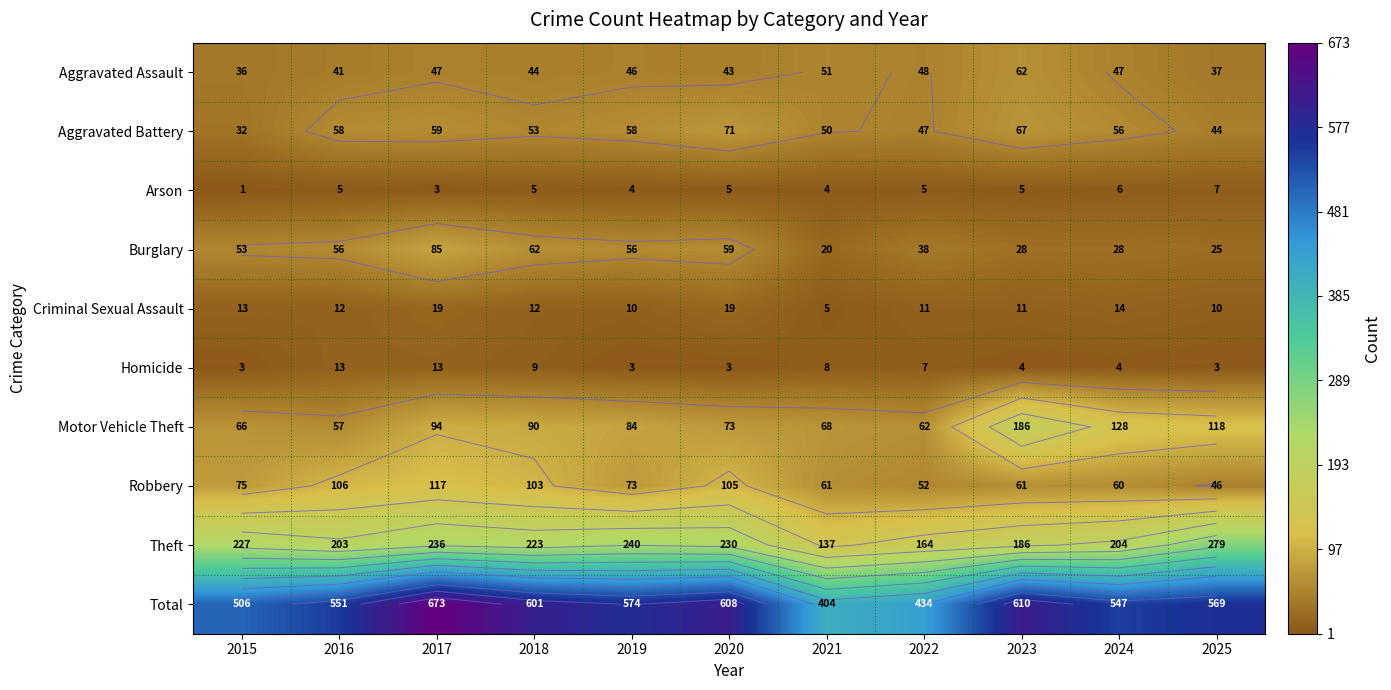

Which series has the largest total across all categories?

Total